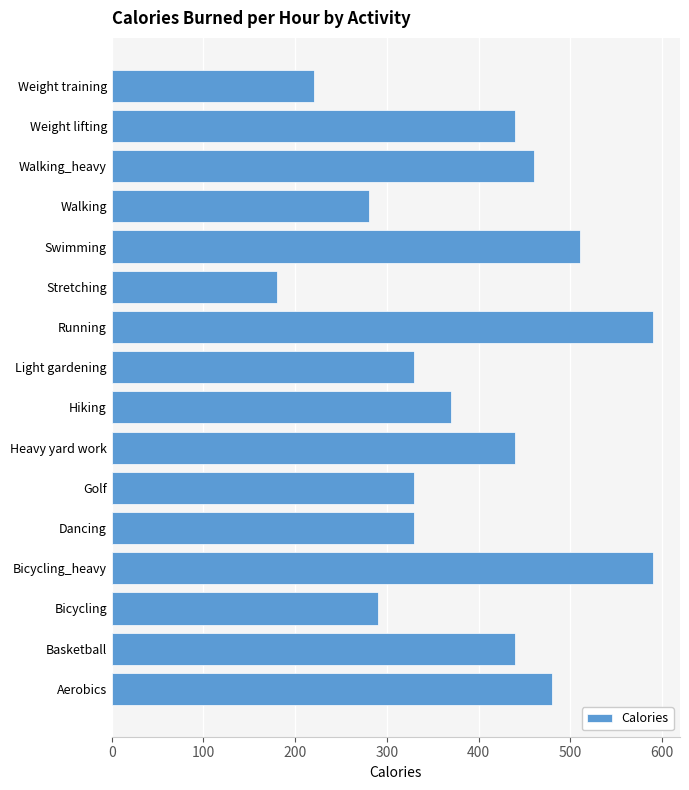

What is the greatest value displayed?

590